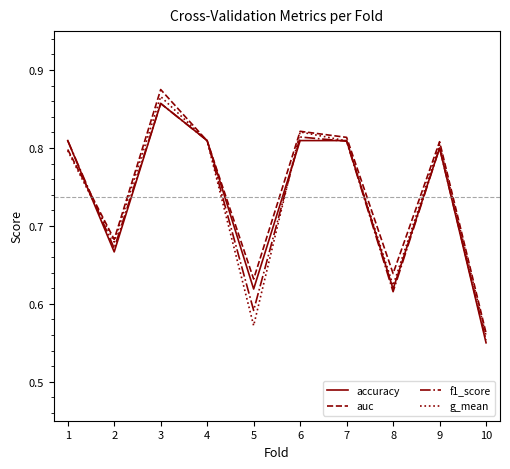

In auc, how many points are higher than both neighbors (excluding endpoints)?

3